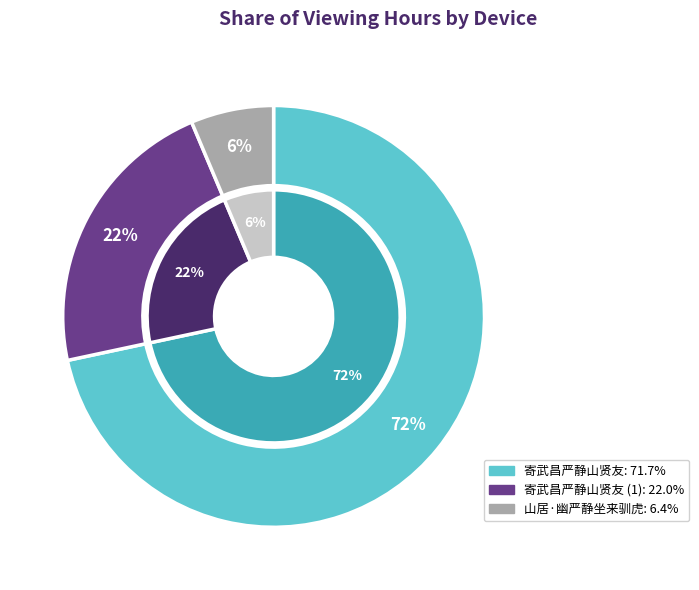

To the nearest percent, what is the average slice percentage?

33%